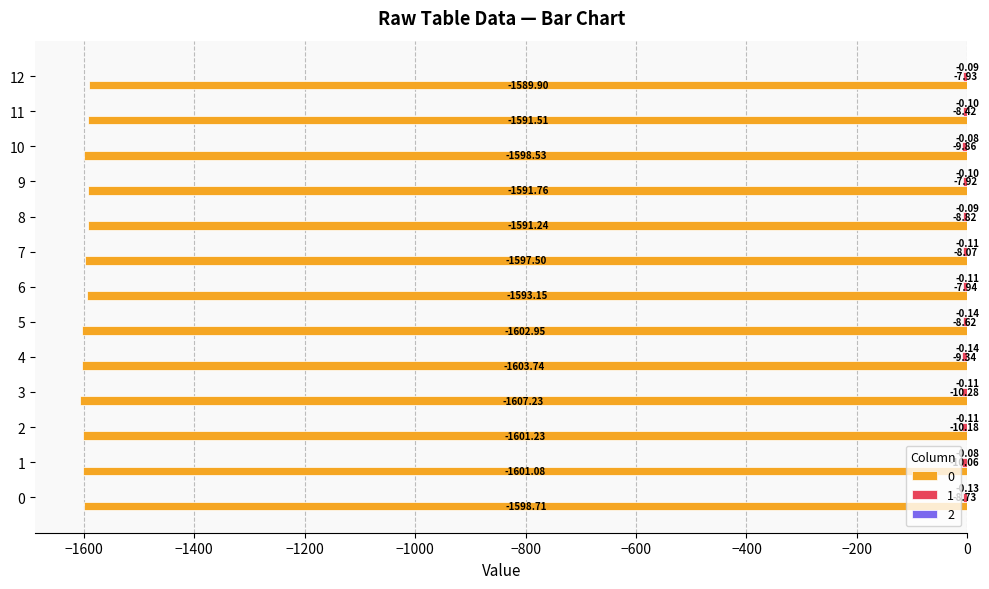

Reading left to right, extract all data points from this chart.

0: -1598.7	-1601.1	-1601.2	-1607.2	-1603.7	-1602.9	-1593.1	-1597.5	-1591.2	-1591.8	-1598.5	-1591.5	-1589.9
1: -8.7	-10.1	-10.2	-10.3	-9.3	-8.6	-7.9	-8.1	-8.8	-7.9	-9.9	-8.4	-7.9
2: -0.1	-0.1	-0.1	-0.1	-0.1	-0.1	-0.1	-0.1	-0.1	-0.1	-0.1	-0.1	-0.1